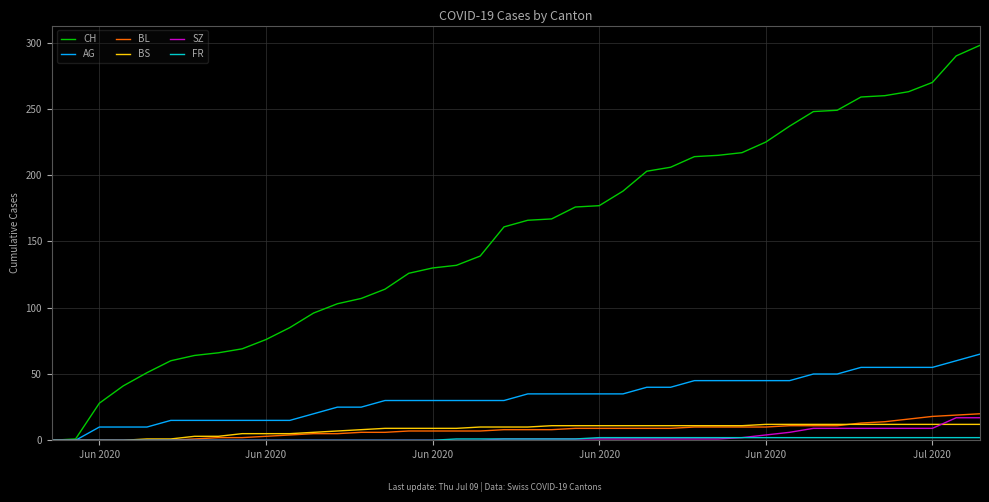

Which series has the largest range (max minus min)?

CH